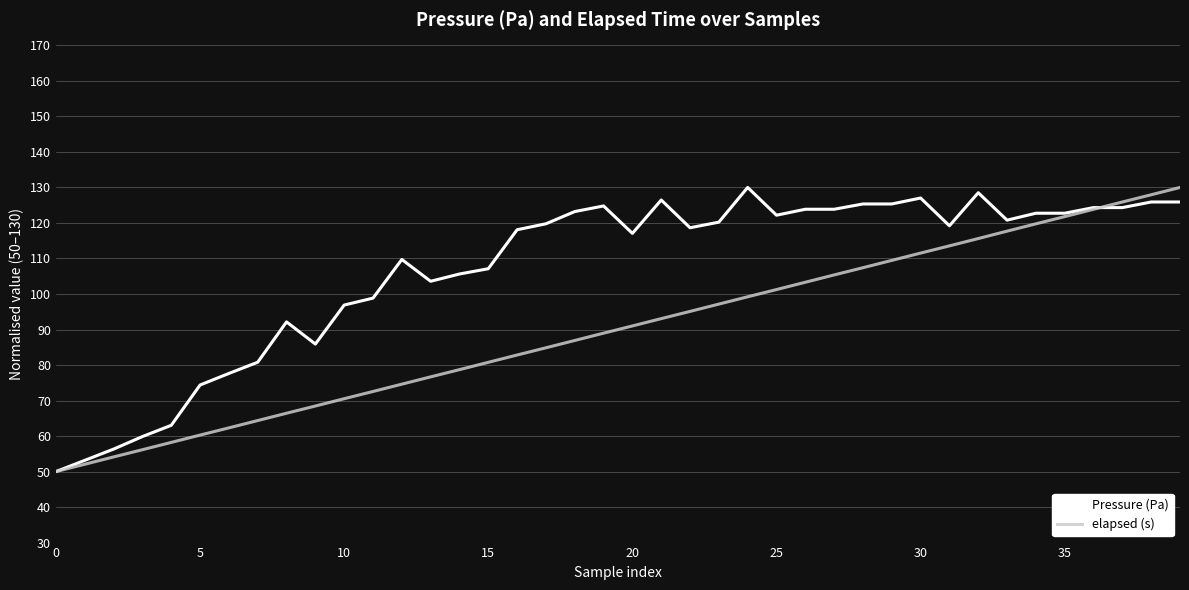

Rank the series by their average value, from highest to lowest.

Pressure (Pa), elapsed (s)